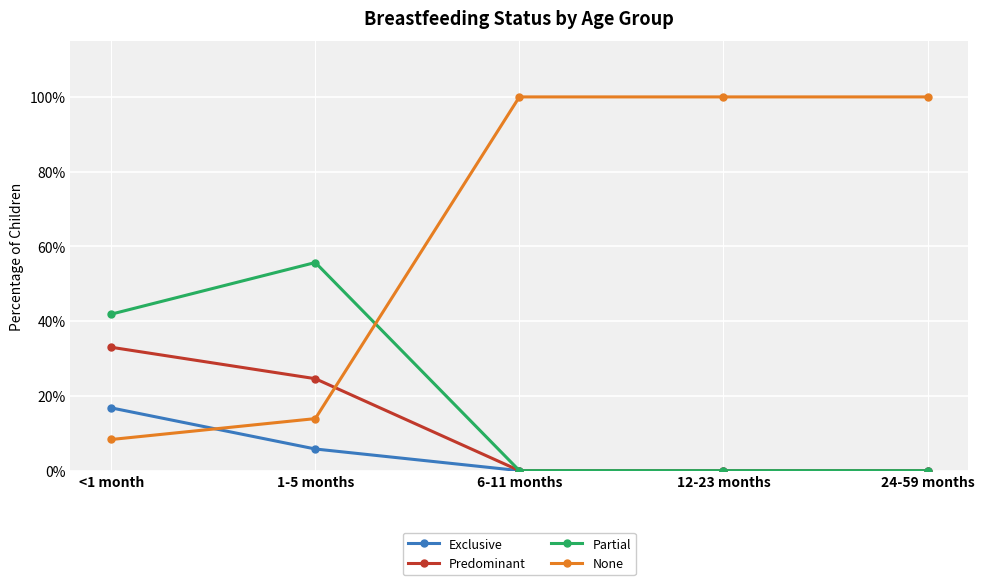

What are all the series names shown in the legend?

Exclusive, Predominant, Partial, None